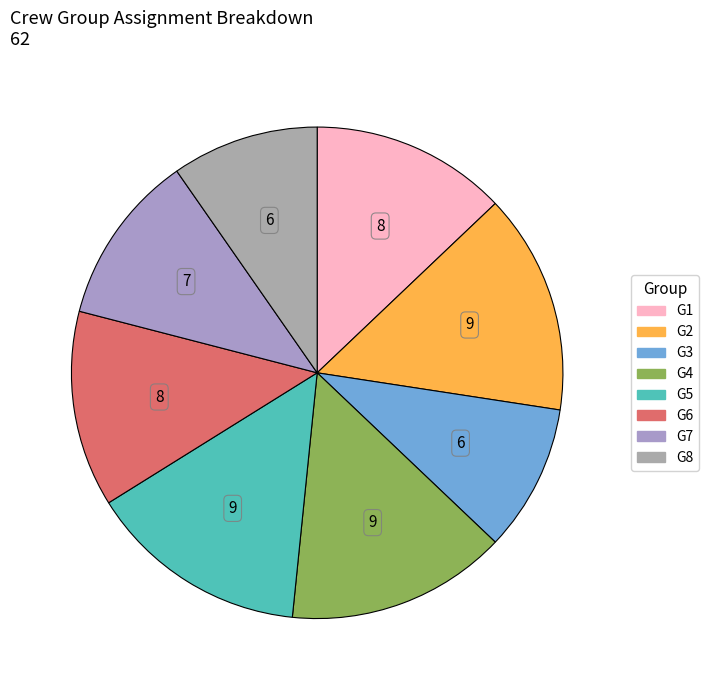

Count the number of slices in the pie.

8